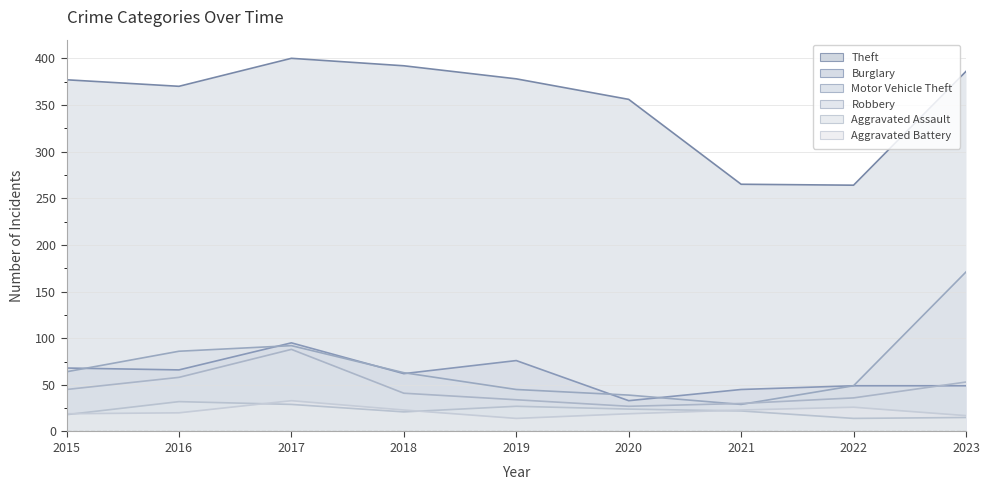

Which series has the widest spread of values?

Motor Vehicle Theft